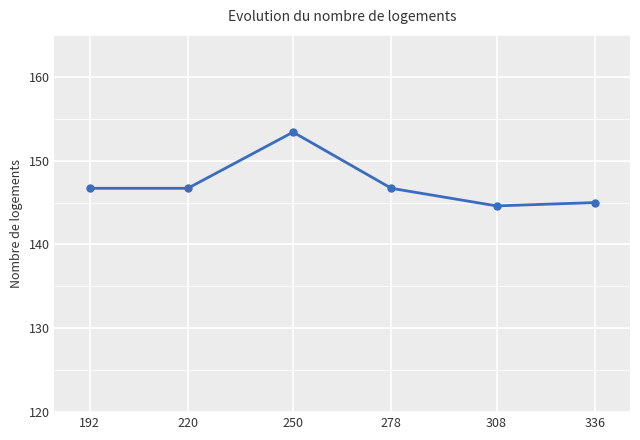

What is the maximum value shown in the chart?

153.4